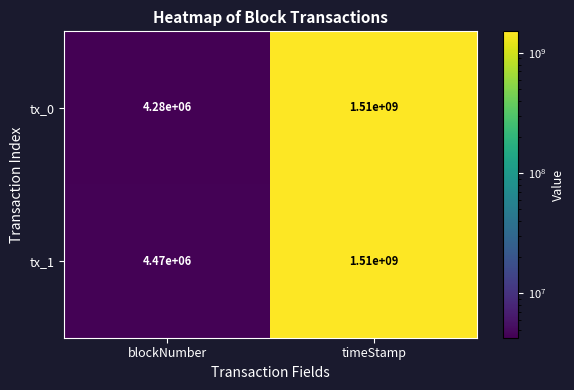

The tx_1 series shows 4470000 at blockNumber. True or false?

True